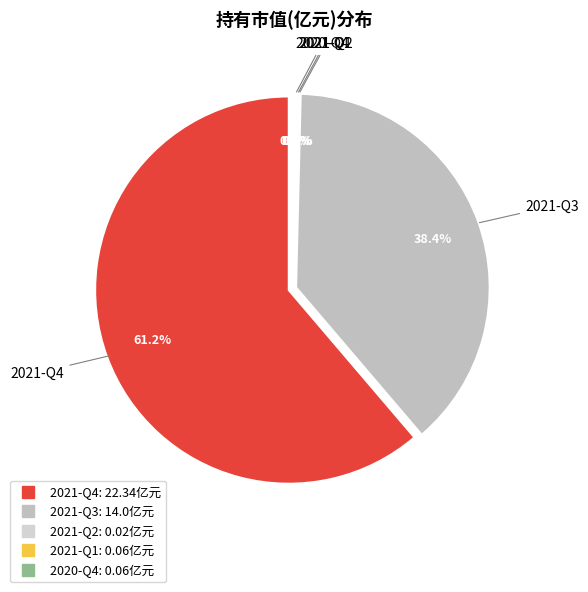

Count the number of slices in the pie.

5